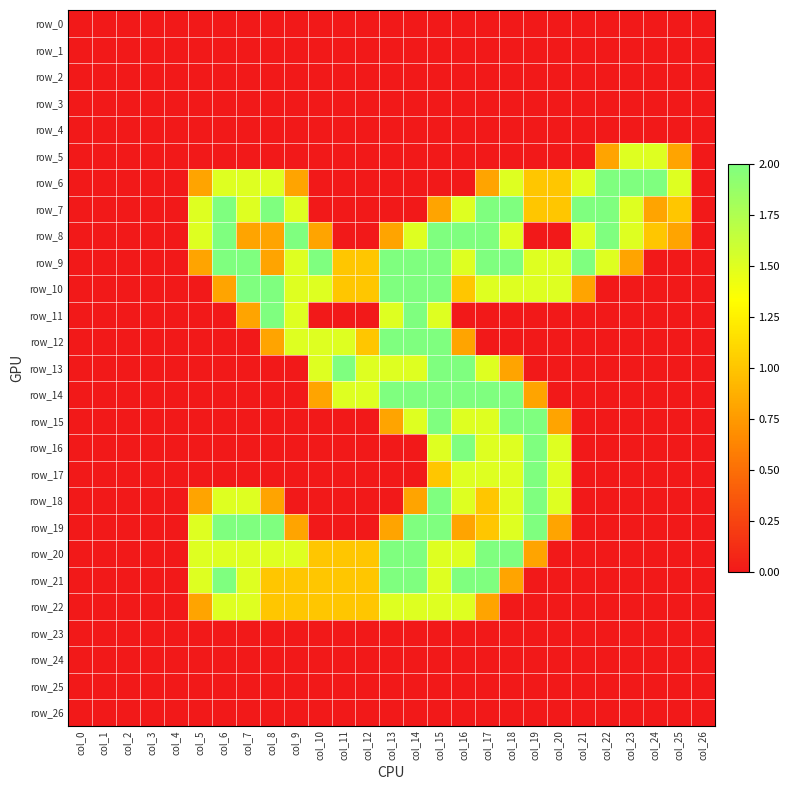

Rank the categories by row_22 value from highest to lowest.

col_6, col_7, col_13, col_14, col_15, col_16, col_8, col_9, col_10, col_11, col_12, col_5, col_17, col_0, col_1, col_2, col_3, col_4, col_18, col_19, col_20, col_21, col_22, col_23, col_24, col_25, col_26